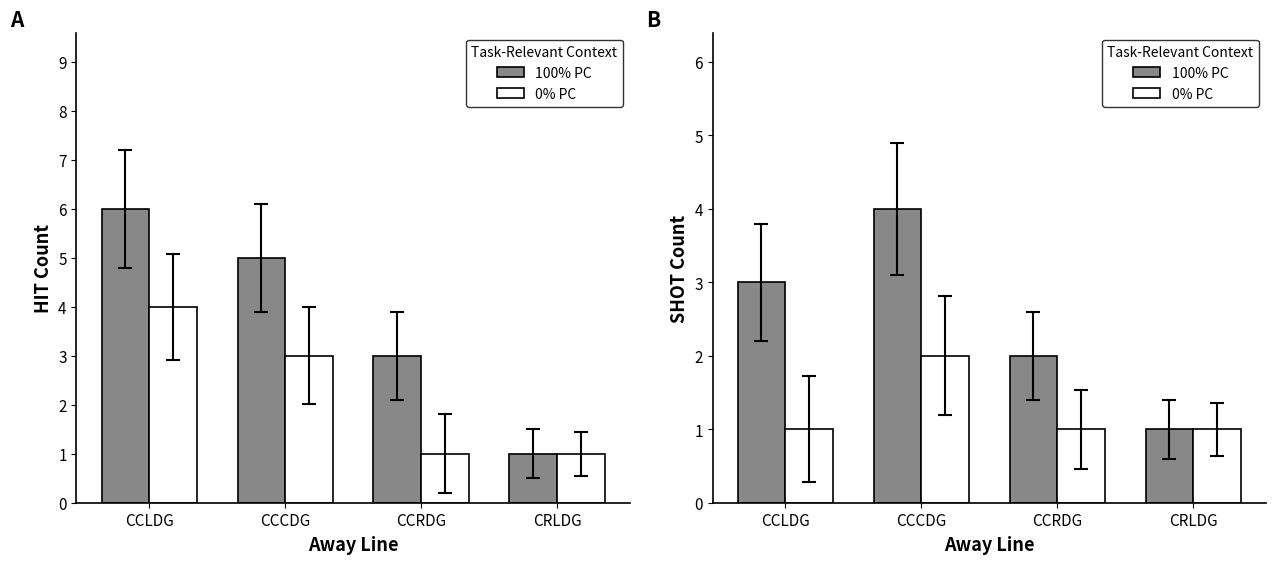

What is the label of the 3rd bar from the right?

CCCDG